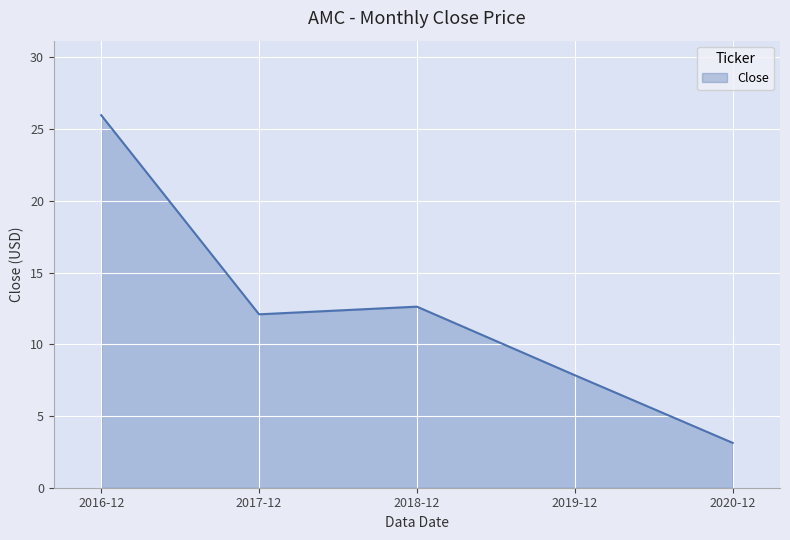

Approximately how many times larger is the value at 2020-12 compared to 2016-12?

0.1